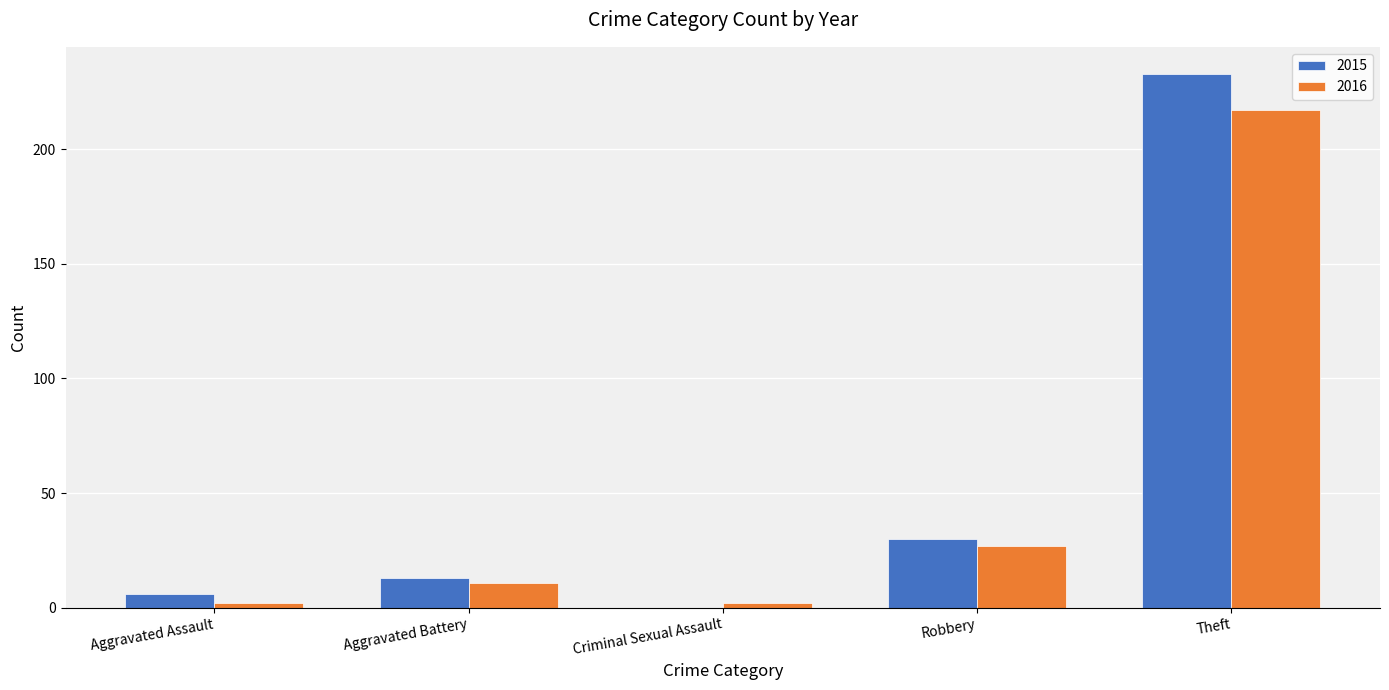

What is the average value of the 2015 series?

56